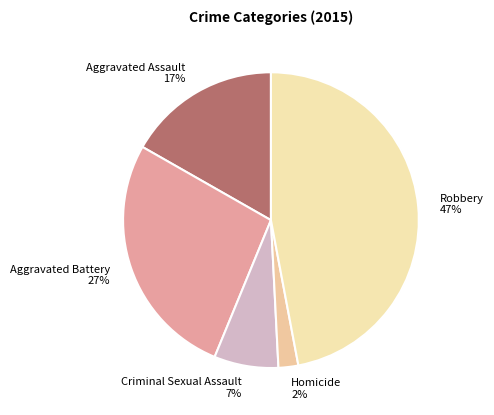

How many slices are in this pie chart?

5